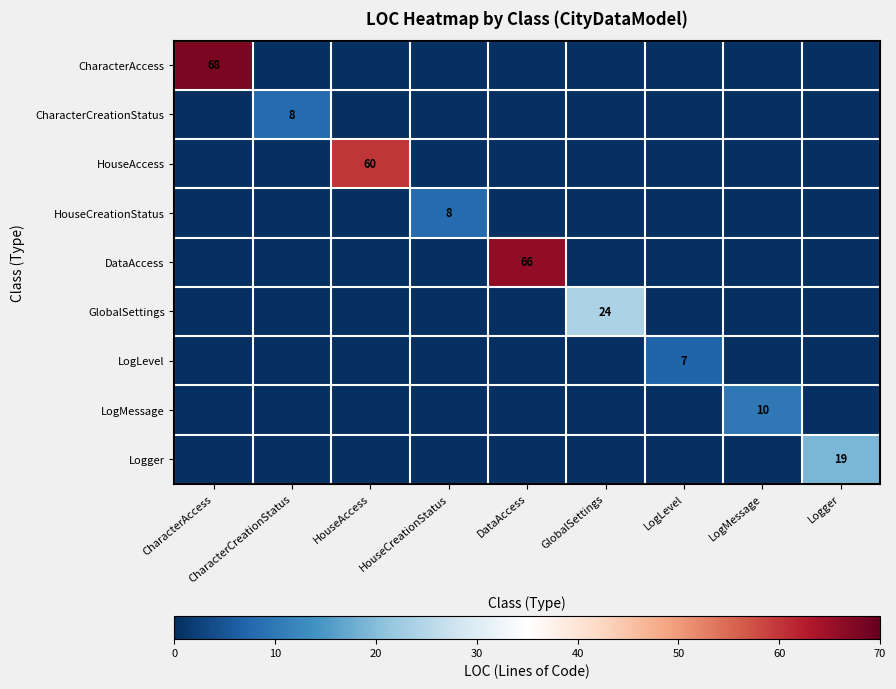

True or false: Logger has a value of 7 at Logger.

False